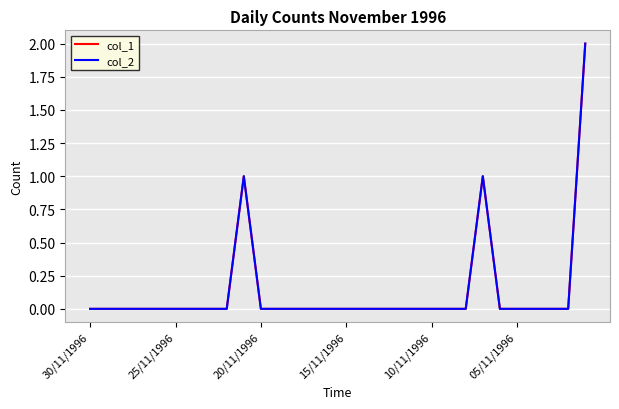

True or false: col_2 has more than 2 points higher than both neighbors.

False